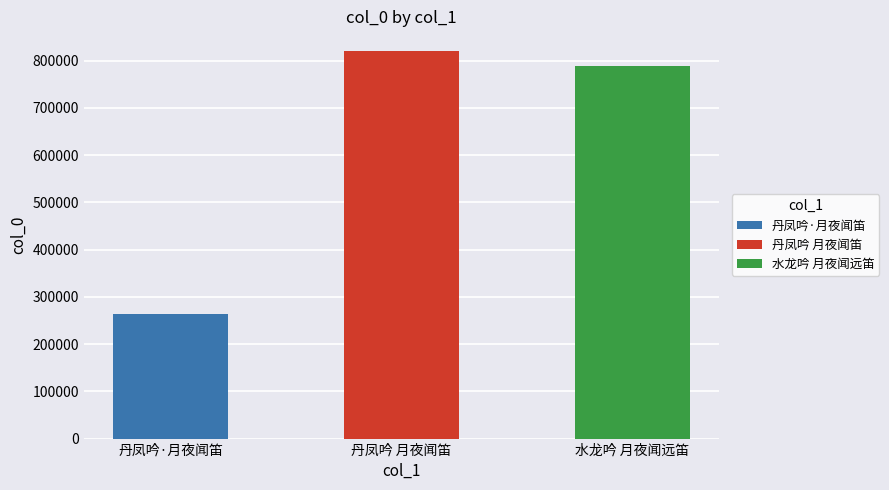

Reading left to right, list all the values displayed in this chart.

264649	820708	788889